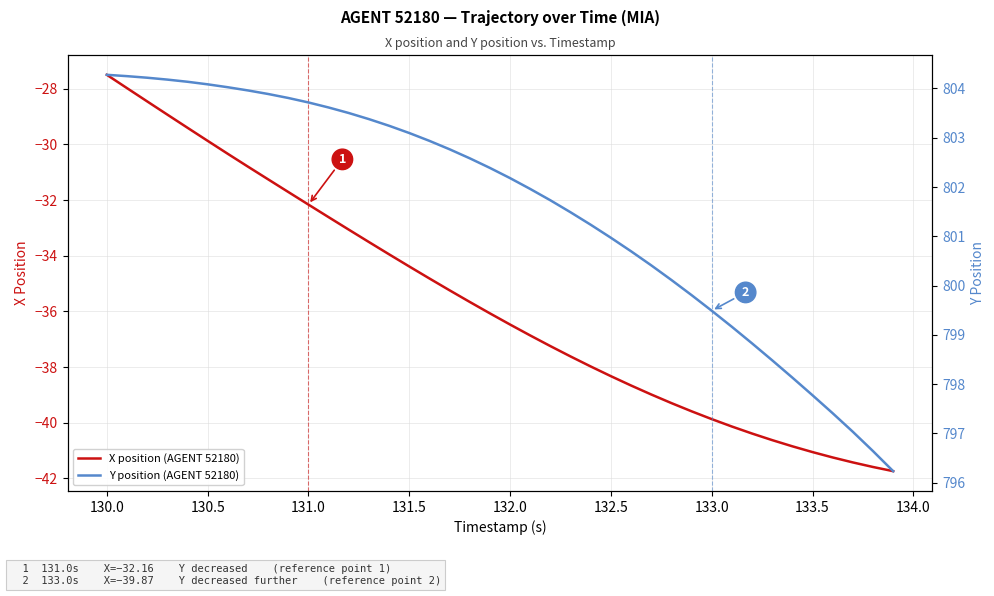

What is the difference between the second highest and minimum values in the X position (AGENT 52180) series?

13.8